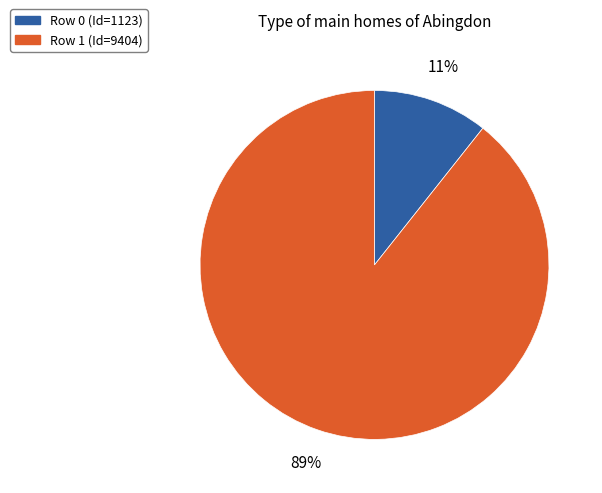

How many segments does this pie chart have?

2